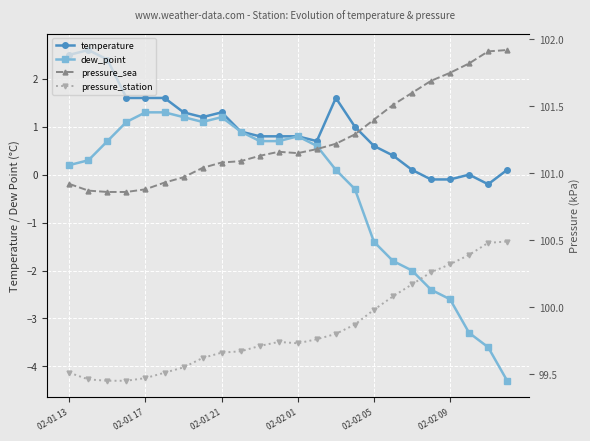

Which category has the highest value in the pressure_sea series?

23